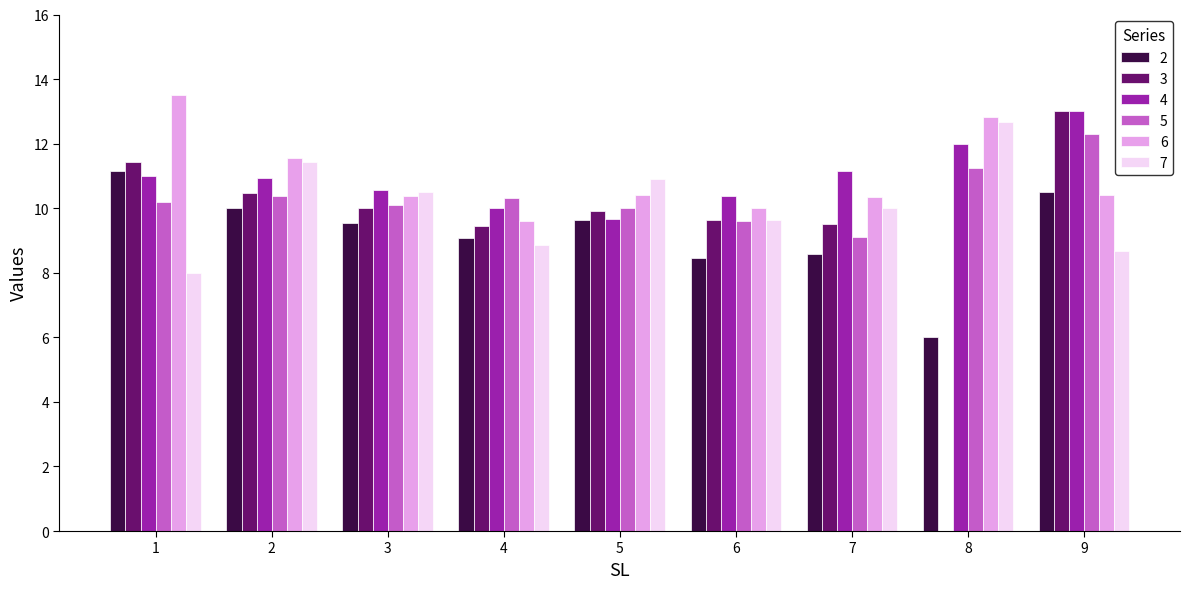

What is the total value across all series at 5?

60.5